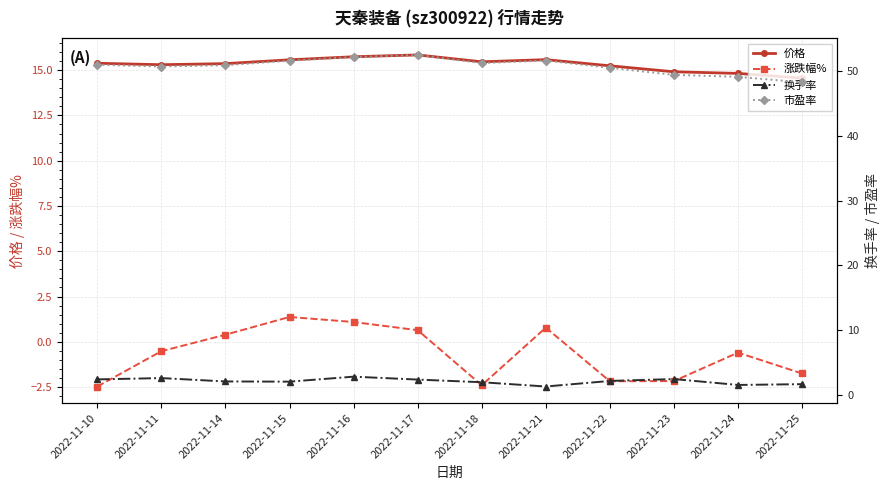

At how many categories does at least one series exceed 52?

2